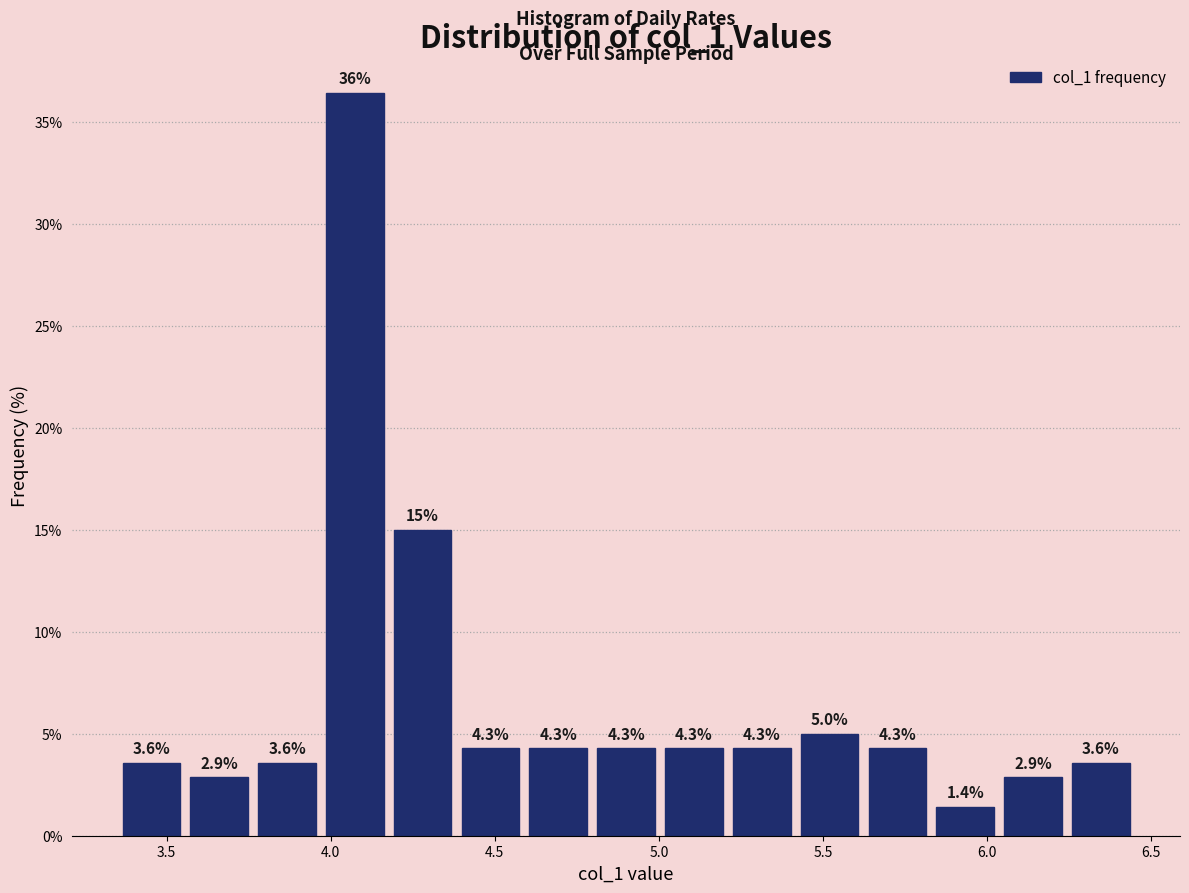

Which range on the x-axis has the tallest bar?

3.95 to 4.20